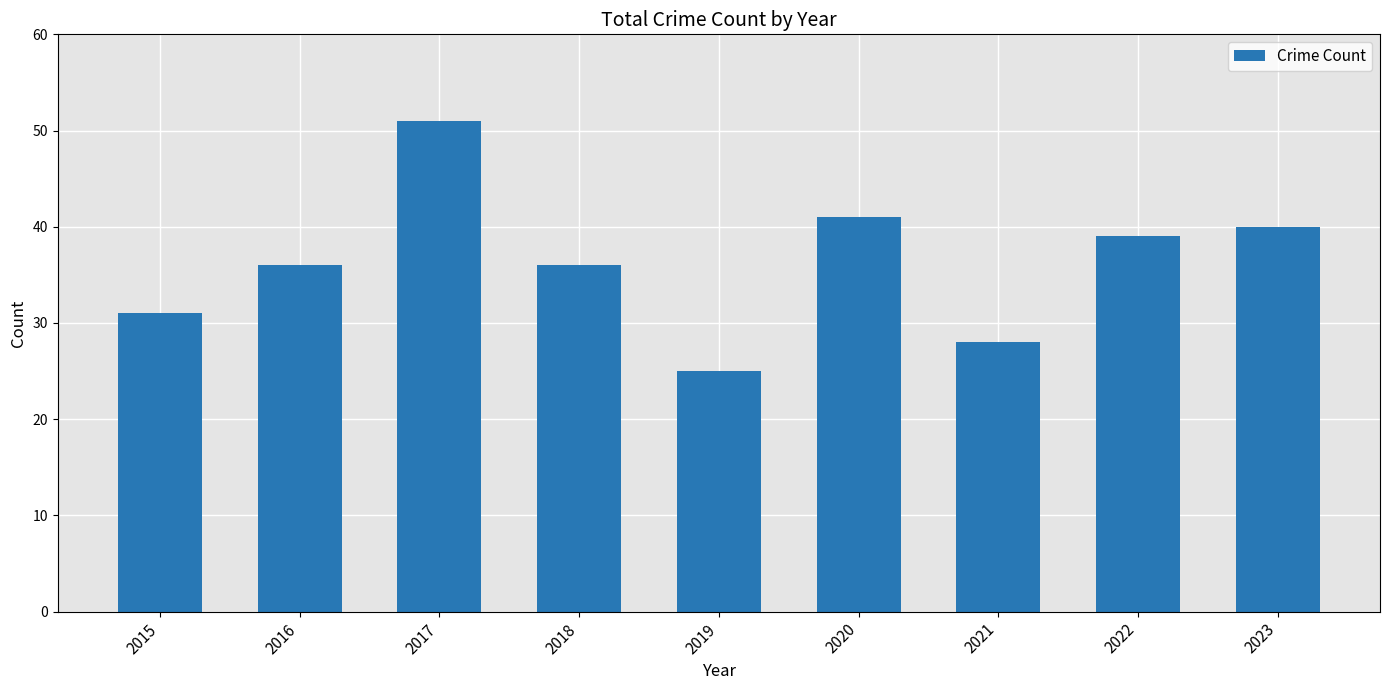

The value at 2021 is 28. True or false?

True